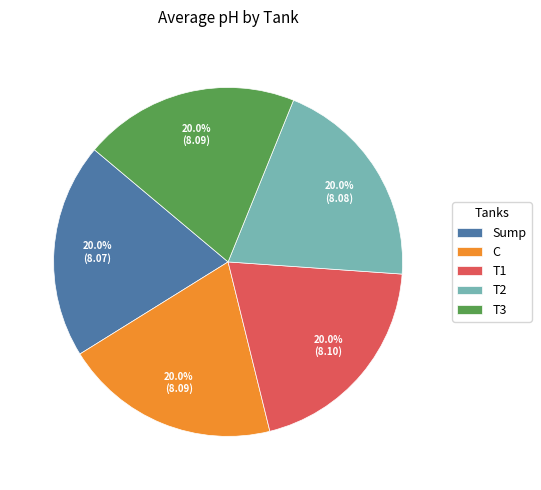

What percentage is the T3 slice, to the nearest percent?

20%